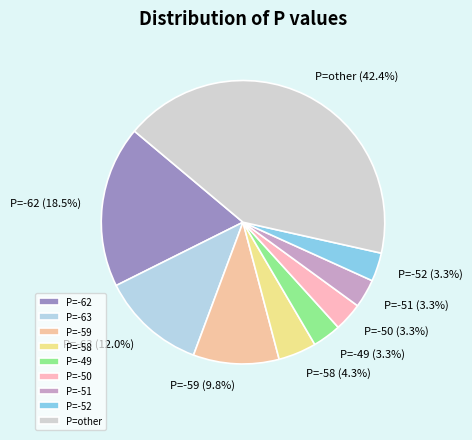

Do P=-51 and P=-49 together represent more than half of the pie?

No